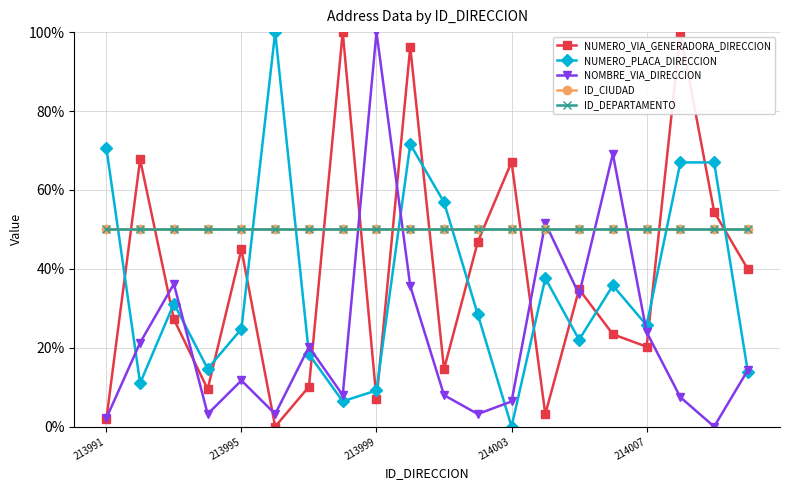

Reading left to right, list all the values displayed in this chart.

NUMERO_VIA_GENERADORA_DIRECCION: 1.9	67.7	27.2	9.5	44.9	0.0	10.1	100.0	7.0	96.2	14.6	46.8	67.1	3.2	34.8	23.4	20.3	100.0	54.4	39.9
NUMERO_PLACA_DIRECCION: 70.6	11.0	31.2	14.7	24.8	100.0	18.3	6.4	9.2	71.6	56.9	28.4	0.0	37.6	22.0	35.8	25.7	67.0	67.0	13.8
NOMBRE_VIA_DIRECCION: 2.1	21.3	36.2	3.2	11.7	3.2	20.2	8.0	100.0	35.6	8.0	3.2	6.4	51.6	33.5	69.1	23.9	7.4	0.0	14.4
ID_CIUDAD: 50.0	50.0	50.0	50.0	50.0	50.0	50.0	50.0	50.0	50.0	50.0	50.0	50.0	50.0	50.0	50.0	50.0	50.0	50.0	50.0
ID_DEPARTAMENTO: 50.0	50.0	50.0	50.0	50.0	50.0	50.0	50.0	50.0	50.0	50.0	50.0	50.0	50.0	50.0	50.0	50.0	50.0	50.0	50.0